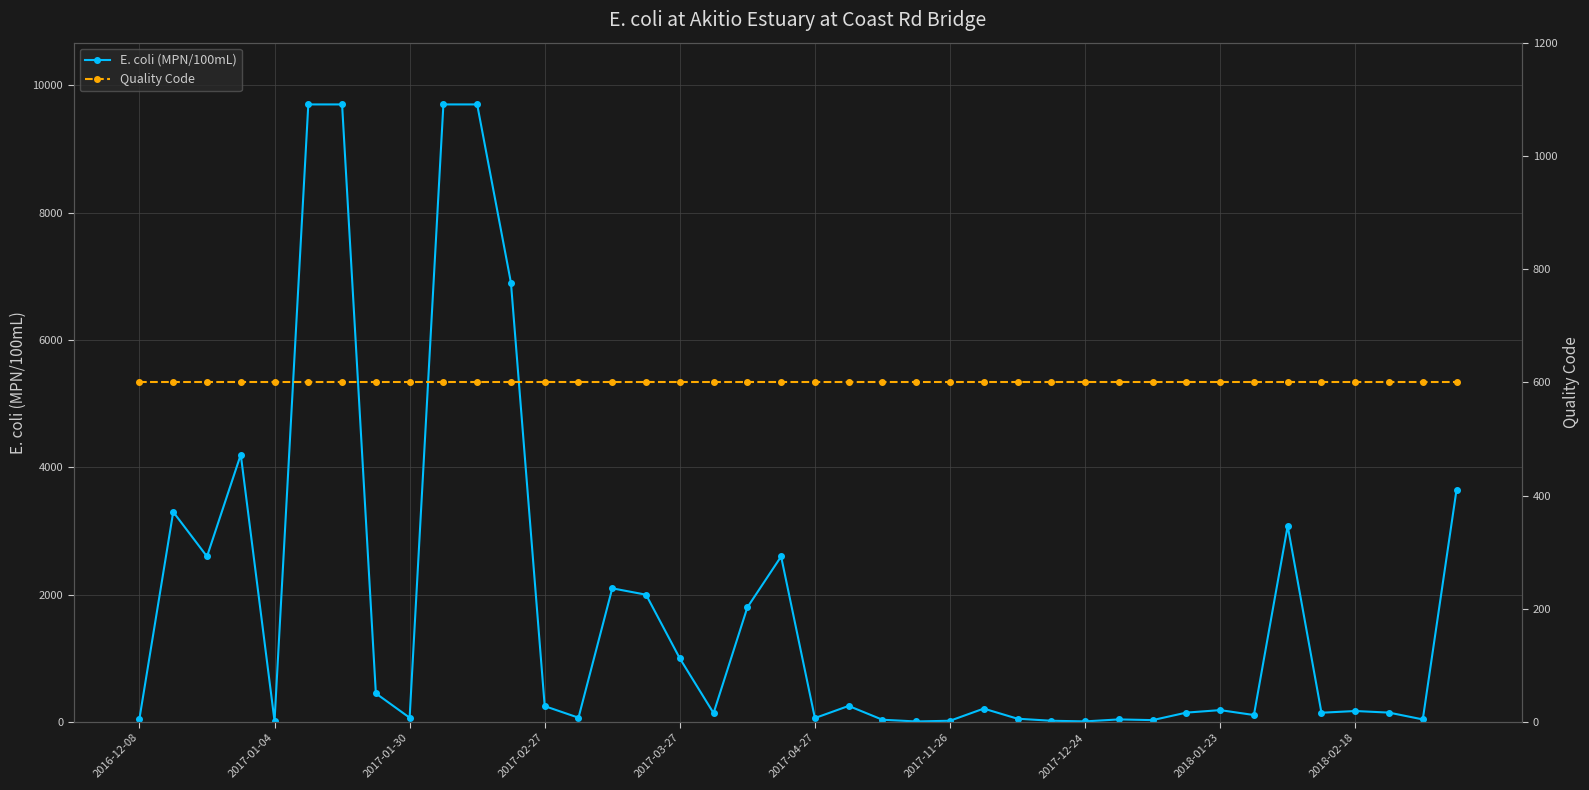

Is it true that Quality Code equals 600 at 2017-03-27?

True